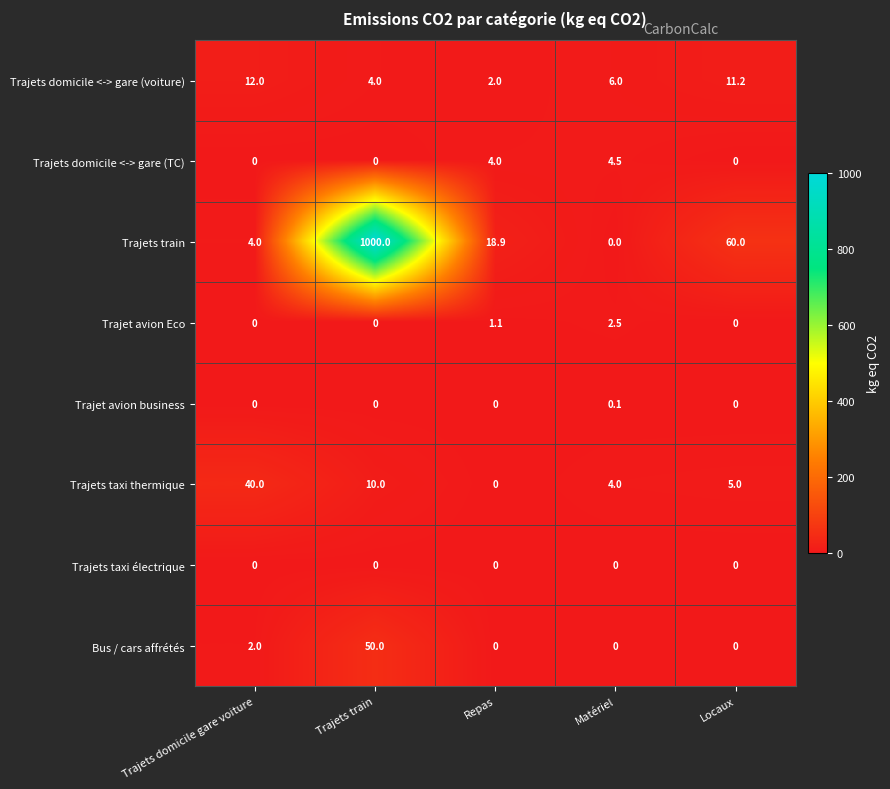

The value of Trajets domicile <-> gare (voiture) at Locaux is 11.2. True or false?

True